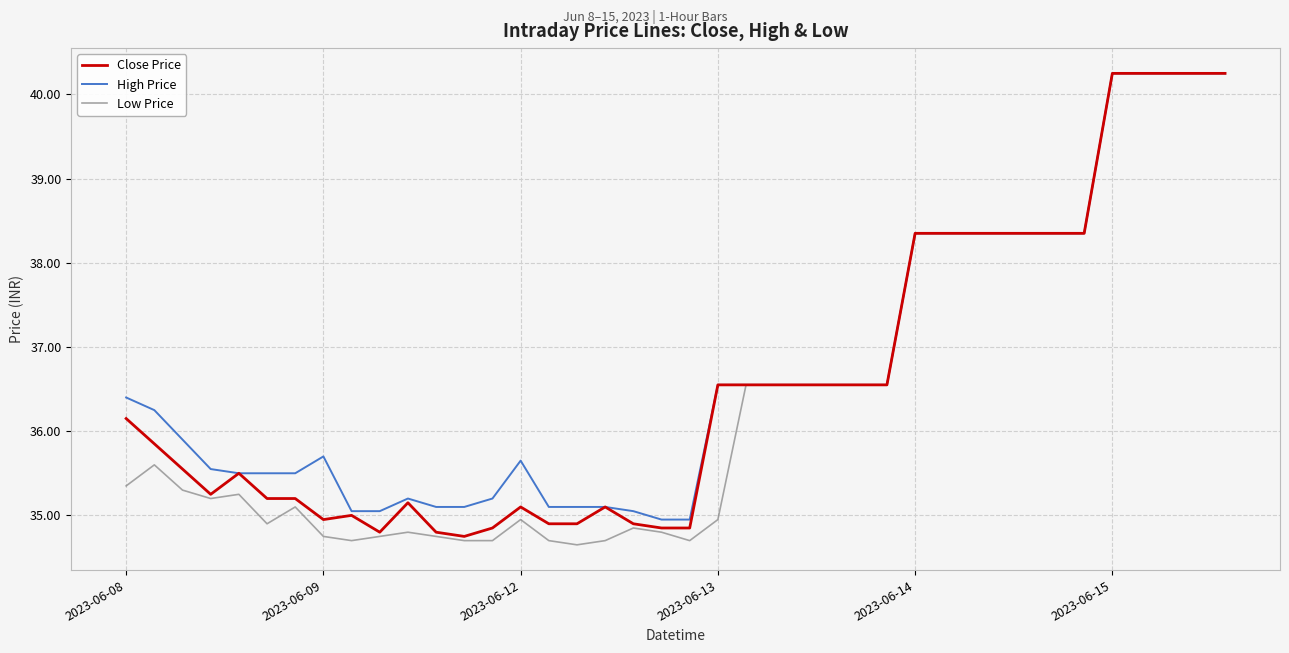

What is the minimum value for Close Price?

34.8